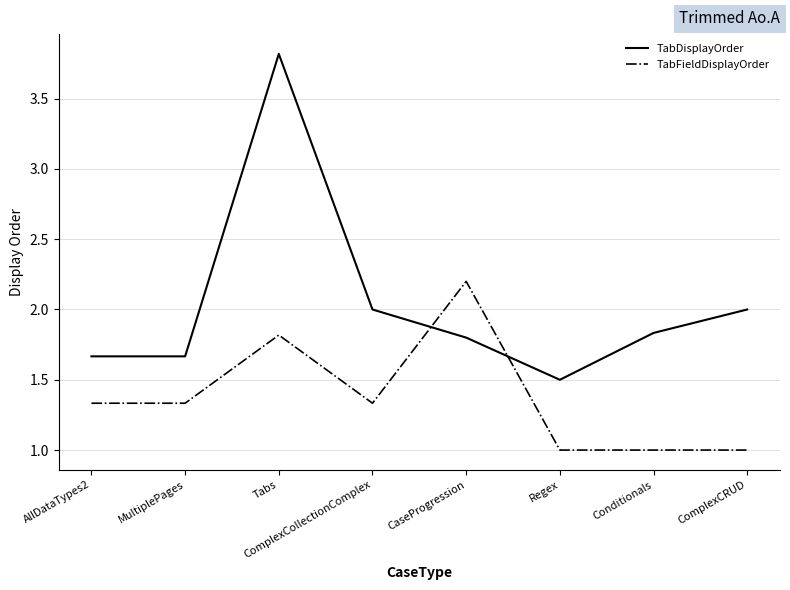

Which category has the highest value in the TabDisplayOrder series?

Tabs